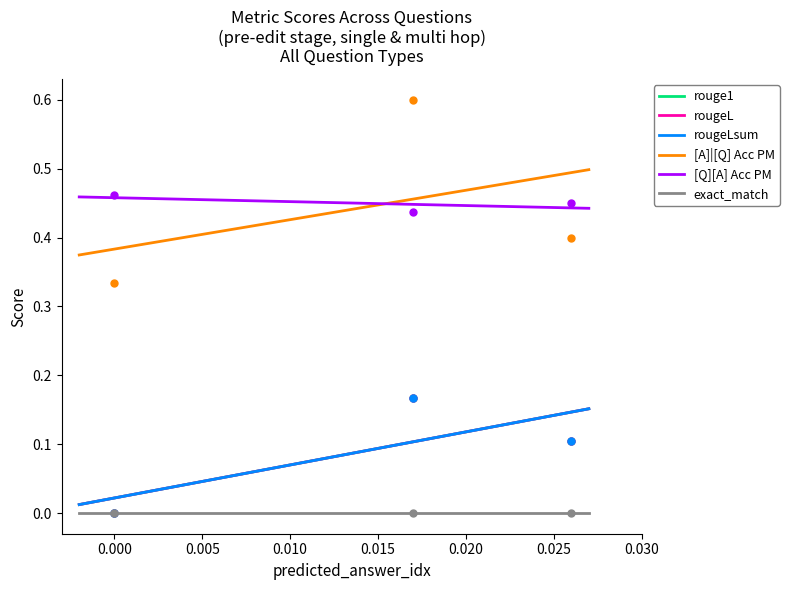

What is the difference between the maximum and minimum values in the rouge1 series?

0.2